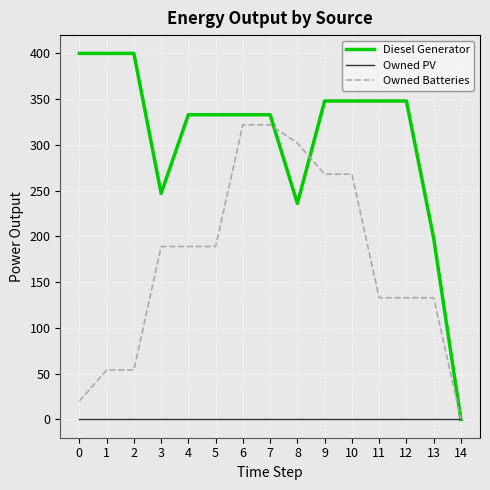

Is the value of Owned Batteries at 0 greater than the value of Owned PV at 11?

Yes